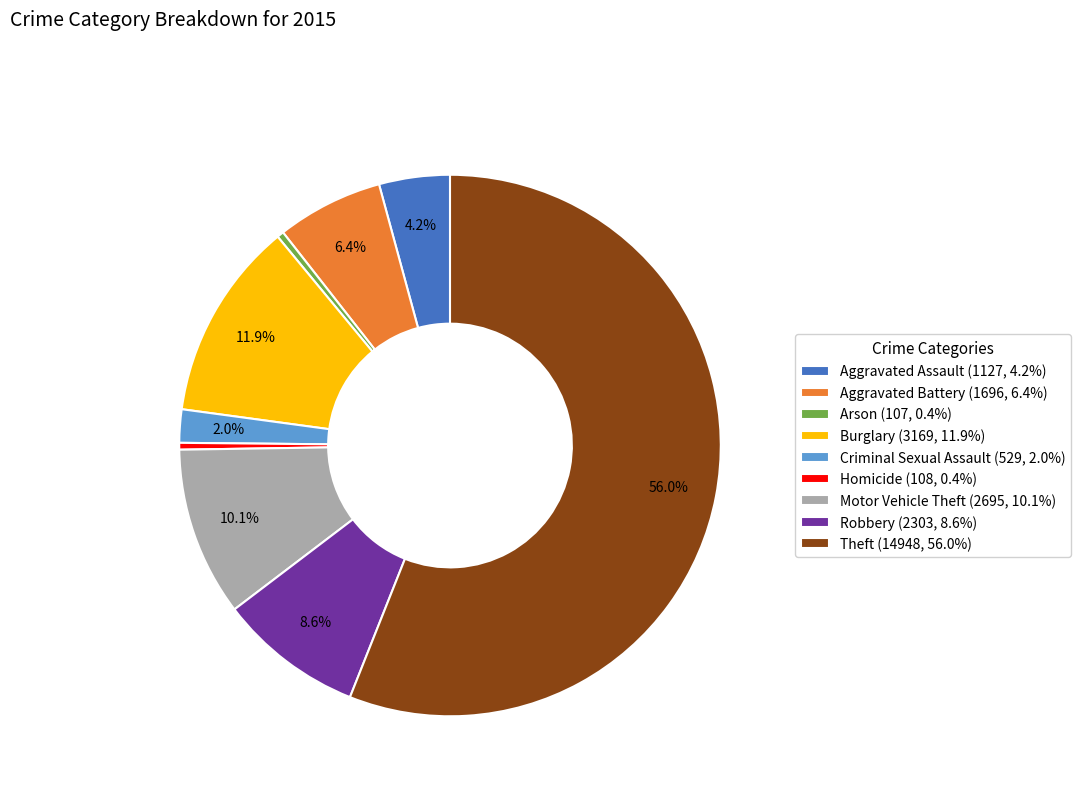

True or false: Criminal Sexual Assault accounts for 2% of the total.

True